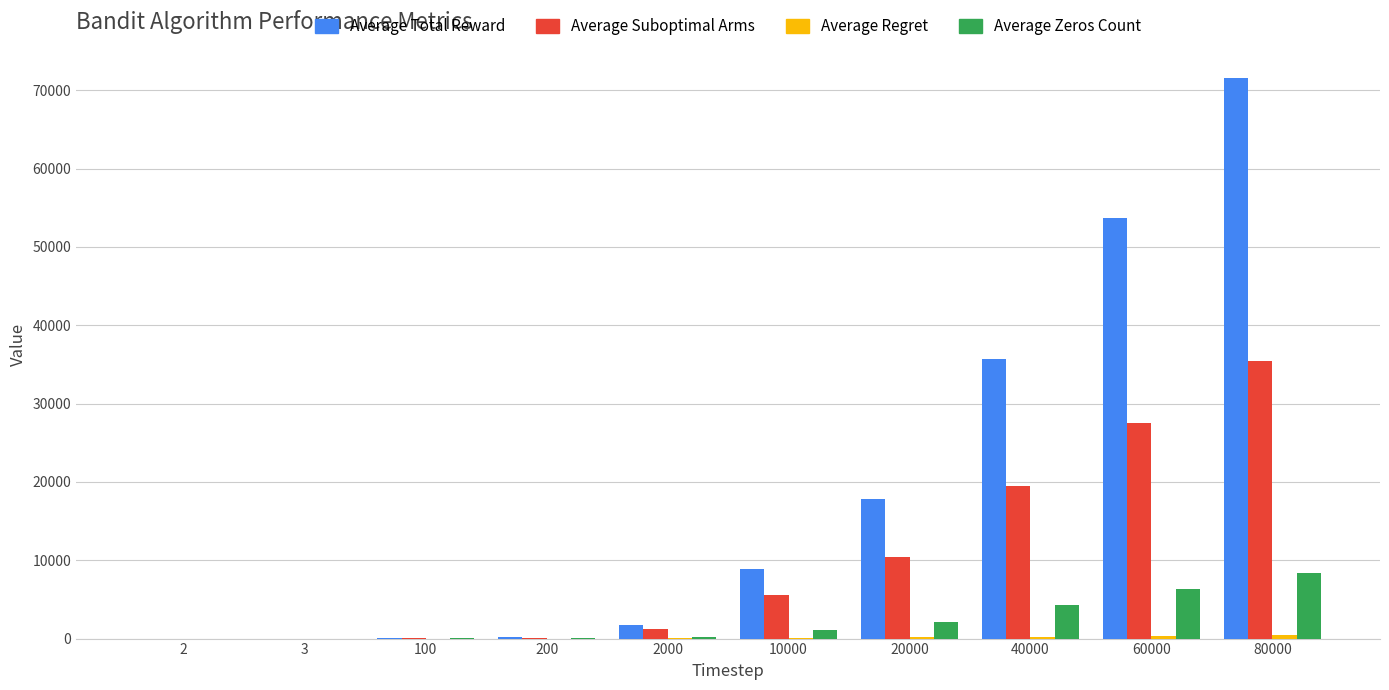

What is the total value across all series at 3?

5.1